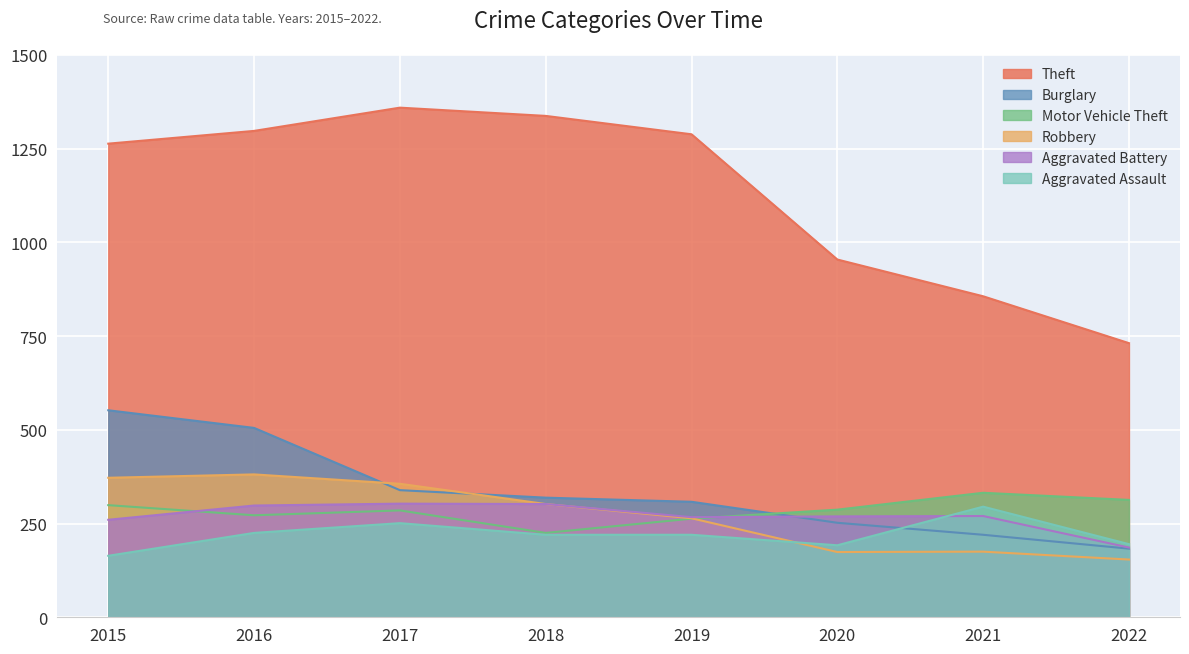

How many data points does each series have?

8